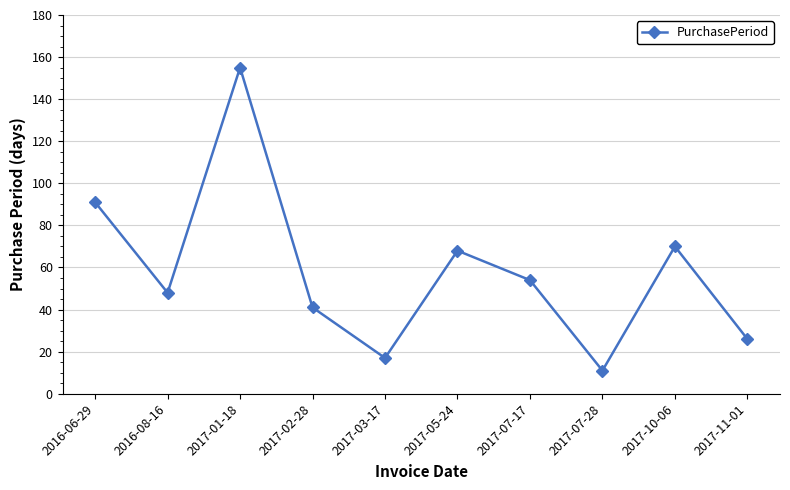

Where does the data first go above 54?

2016-06-29